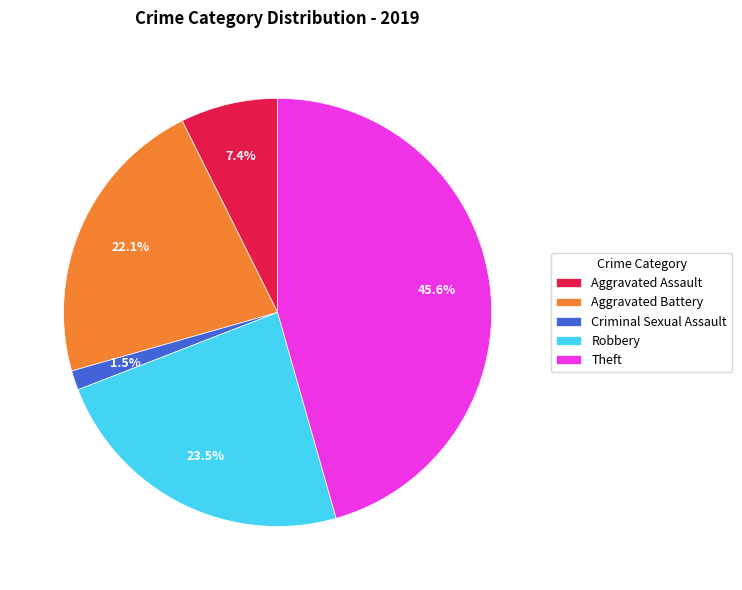

Is the sum of Criminal Sexual Assault and Robbery greater than half?

No